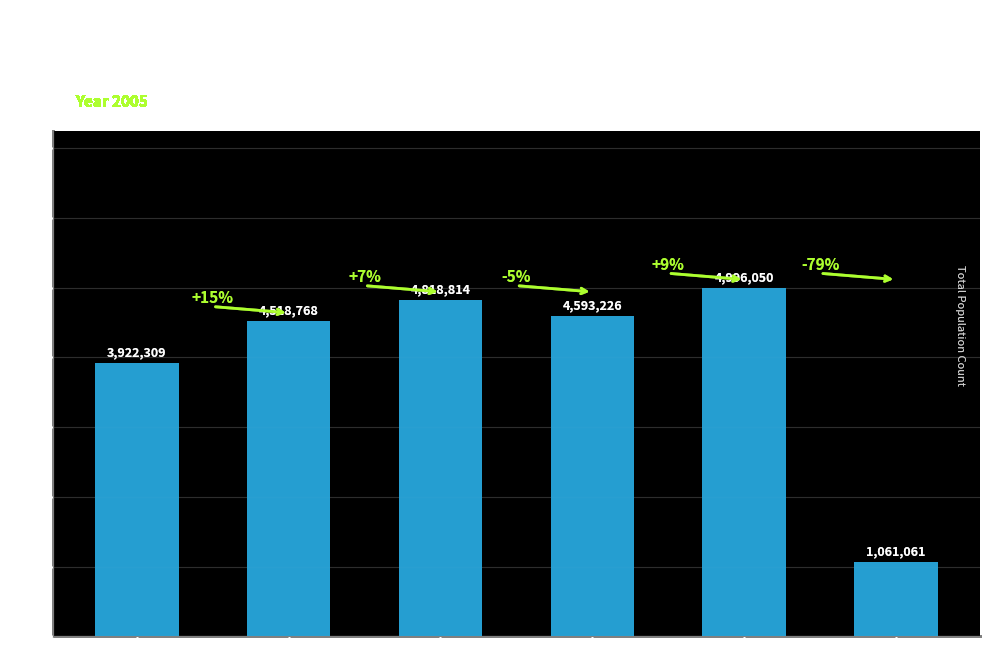

Count the number of data series in this chart.

1